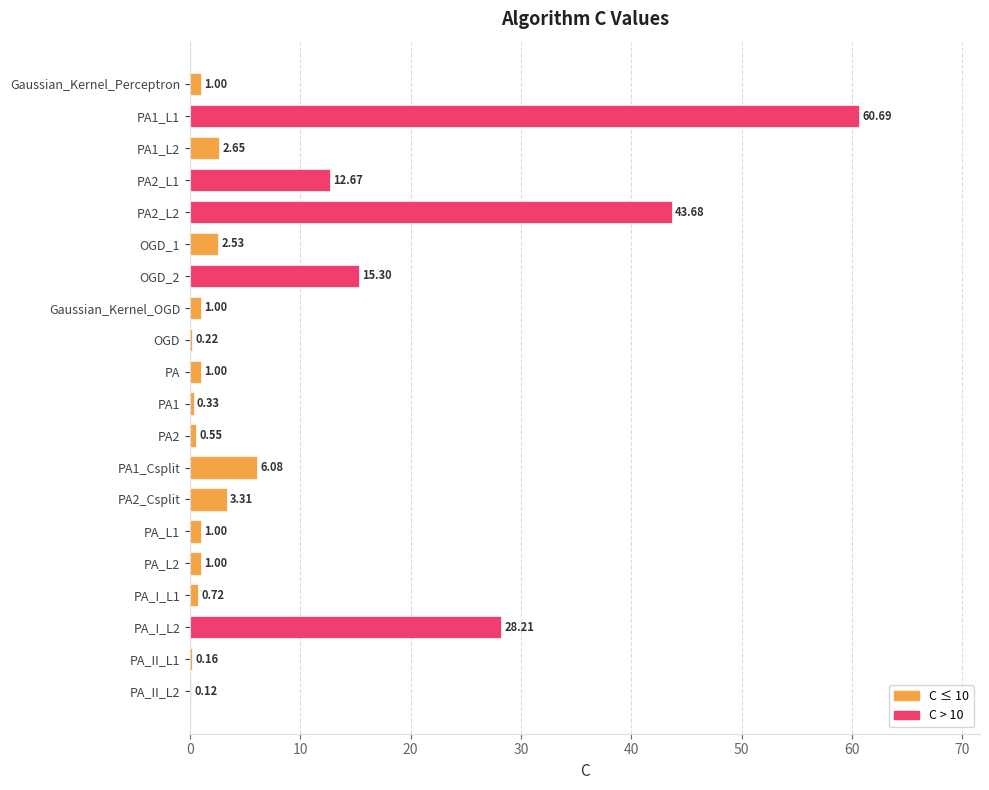

At which category does the chart reach its peak across all series?

PA1_L1